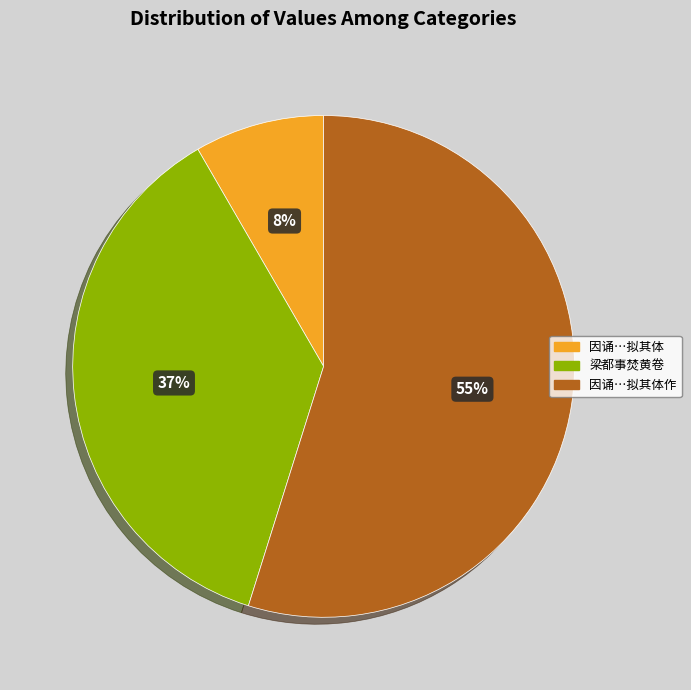

Is there a majority slice in this chart?

Yes